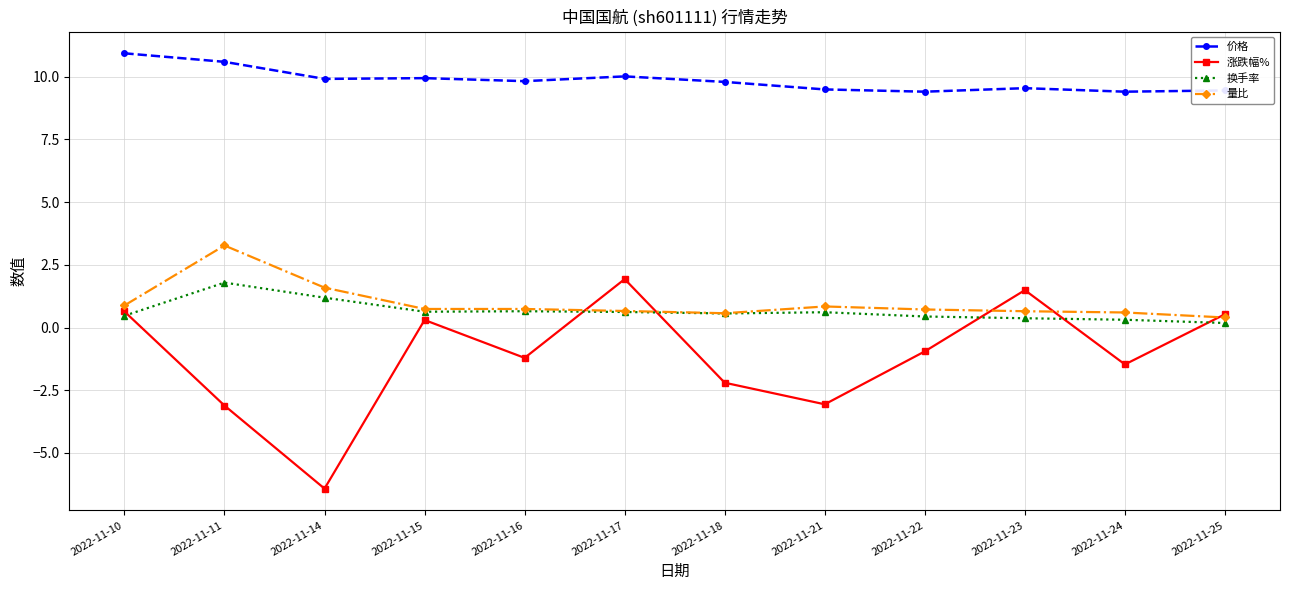

What are all the series names shown in the legend?

价格, 涨跌幅%, 换手率, 量比